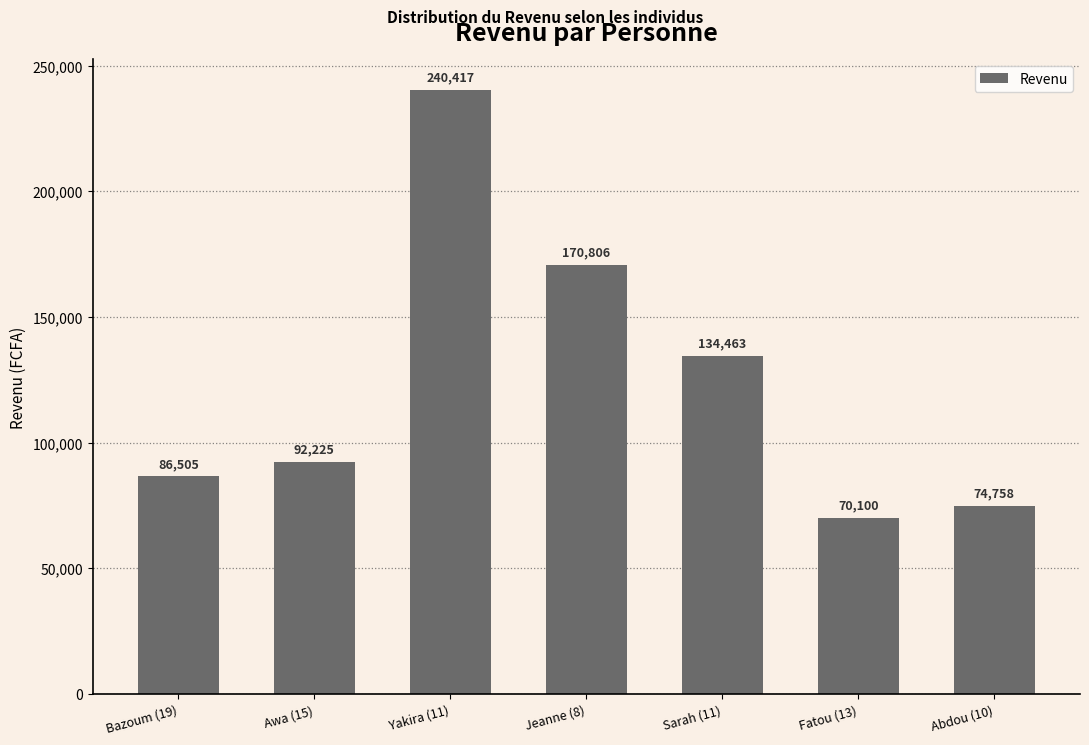

What position from the left is Bazoum (19)?

1